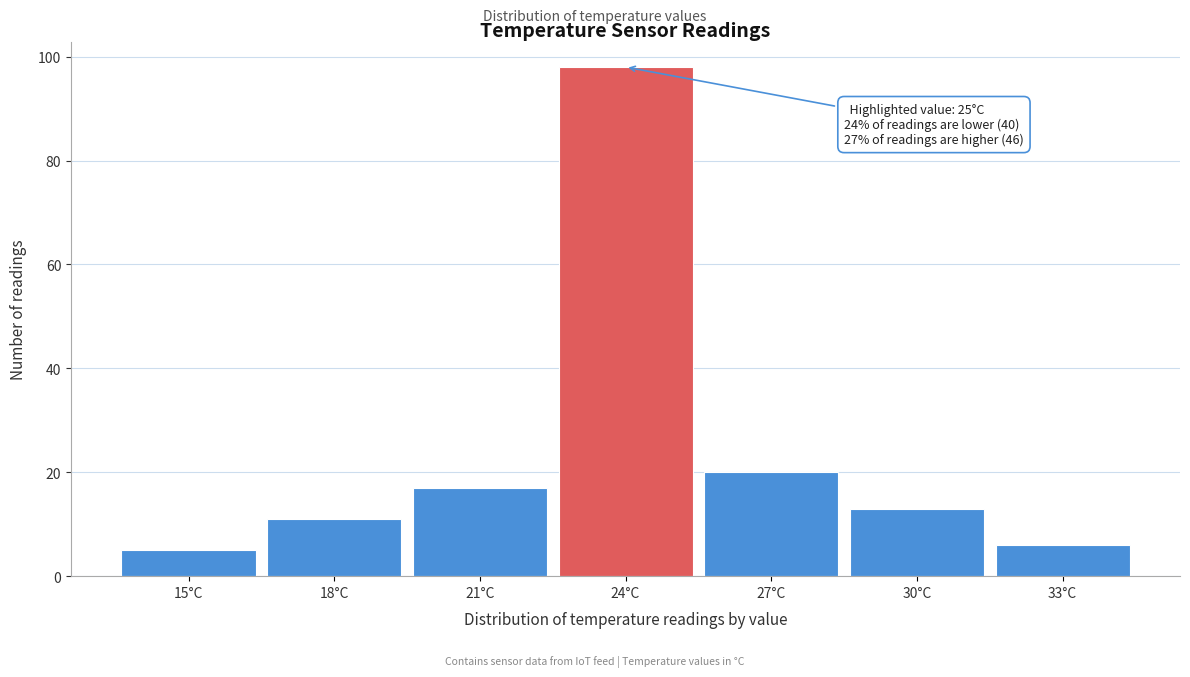

Reading right to left, list all the values displayed in this chart.

6	13	20	98	17	11	5